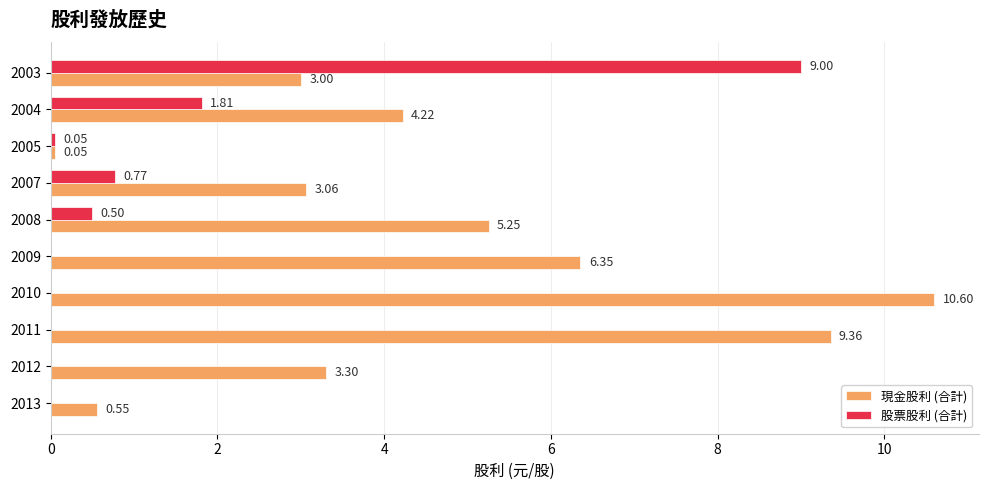

Between 2012 and 2010, which series saw the biggest shift?

現金股利 (合計)